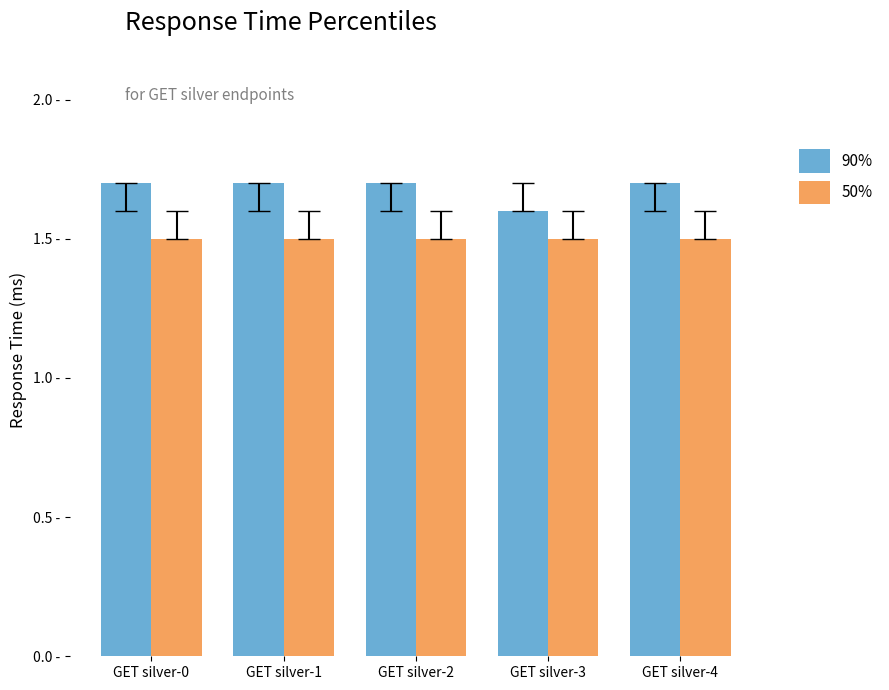

Which category has the highest value in the 50% series?

GET silver-0